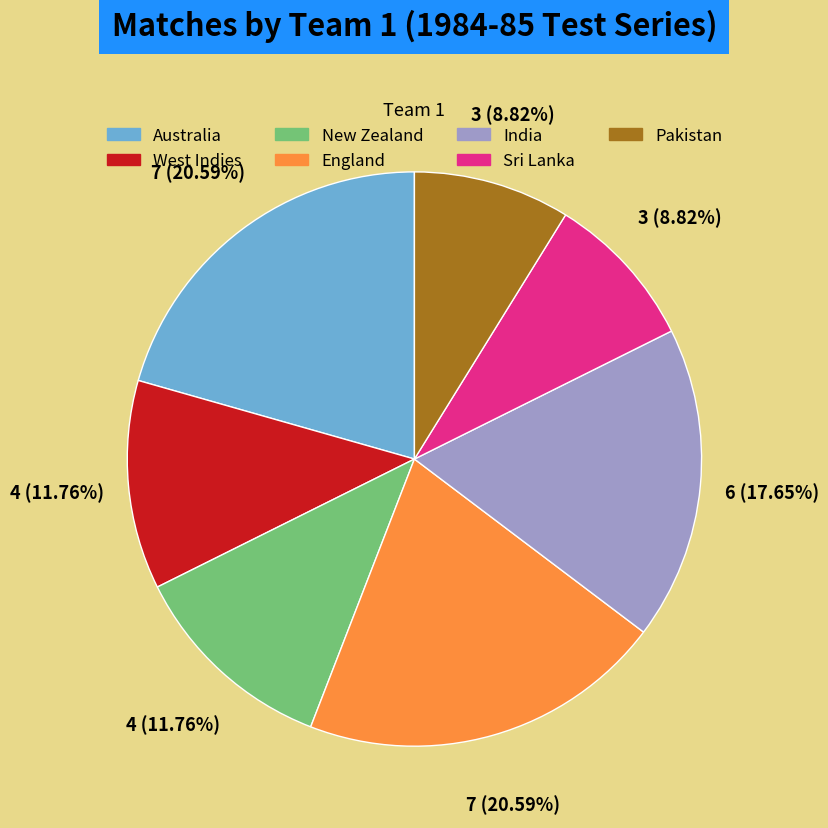

Is the sum of England and India greater than half?

No